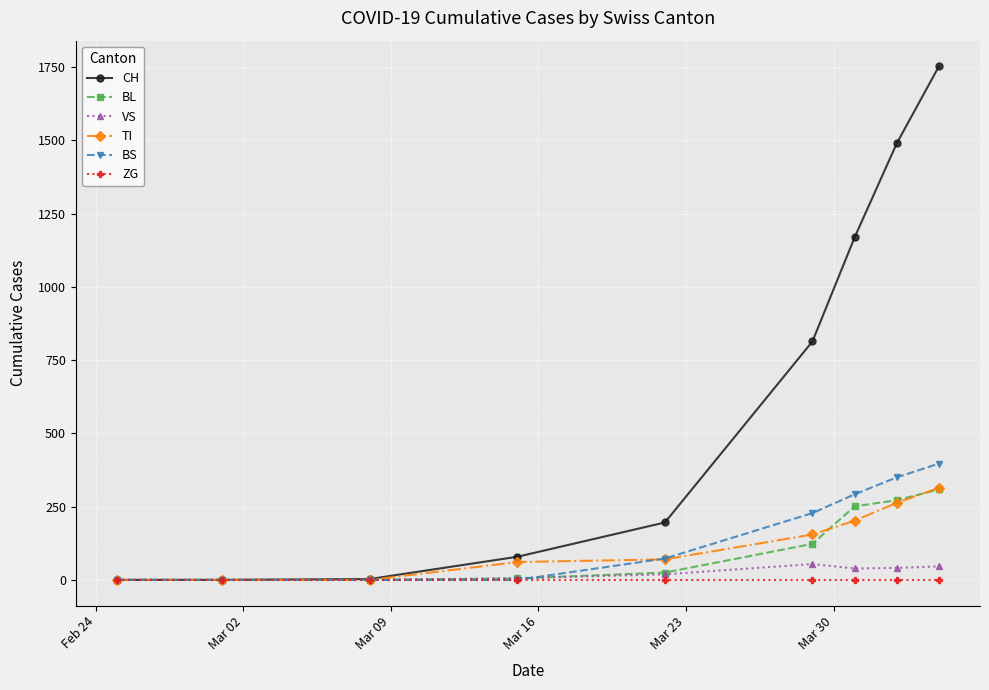

What is the value of the CH point at the 9th from the left?

1753